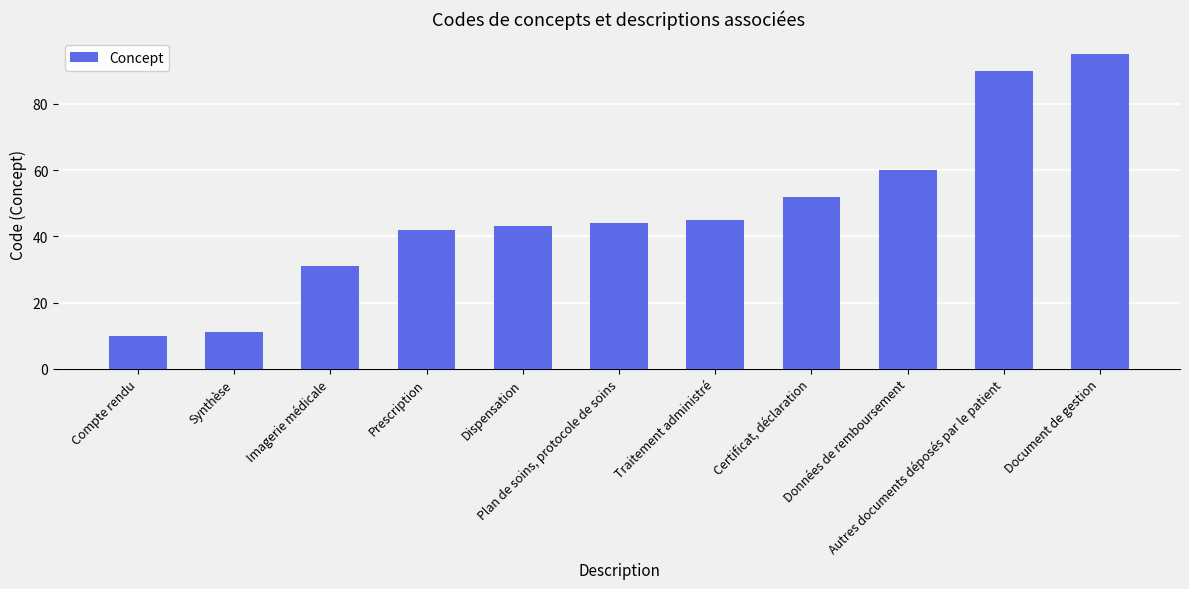

What is the sum of the values at Prescription and Compte rendu?

52